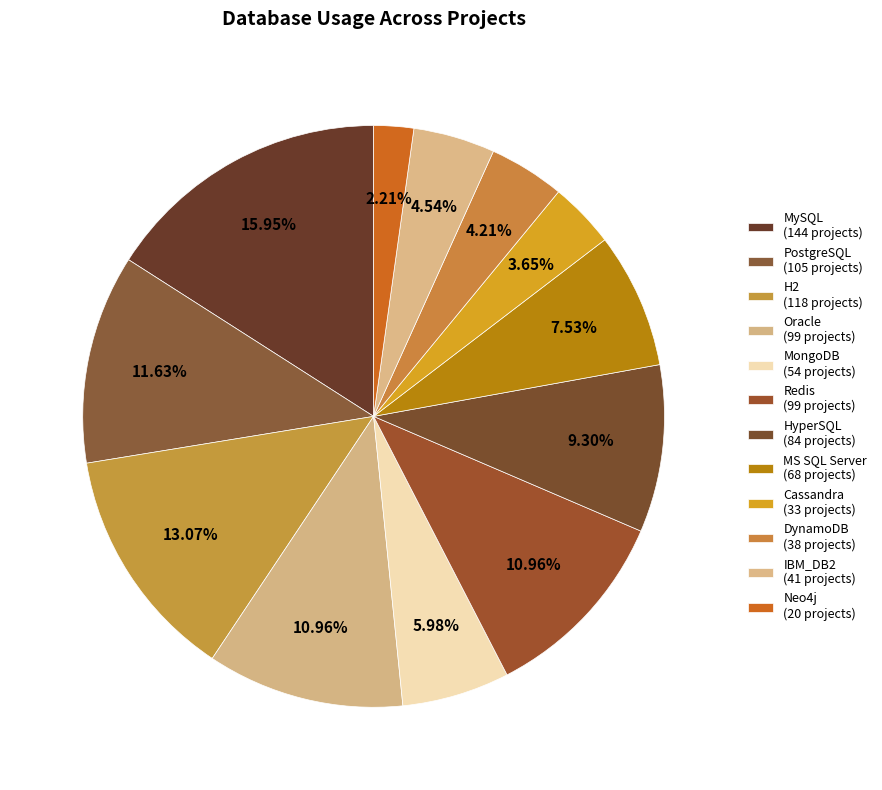

Combined, do MongoDB and Oracle account for over 50%?

No